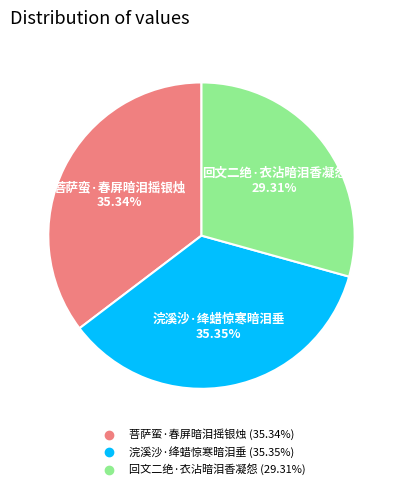

To the nearest percent, what percentage of the pie is 菩萨蛮·春屏暗泪摇银烛?

35%